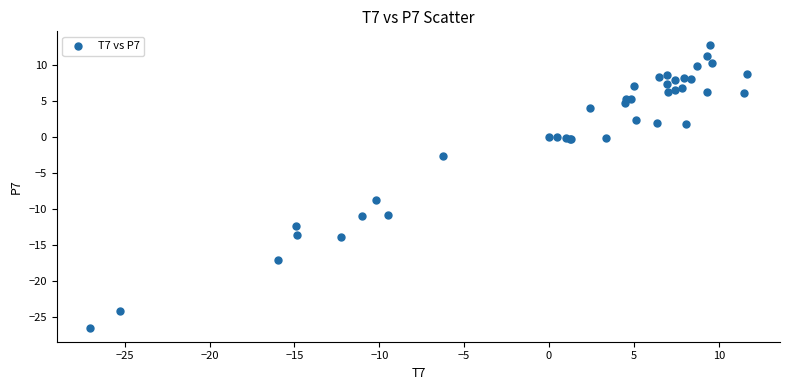

What Y value in the scatter plot is closest to -6?

-8.7